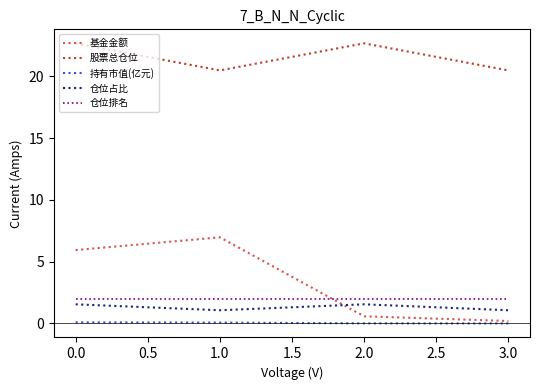

Does the chart display data point markers on the line(s)?

No